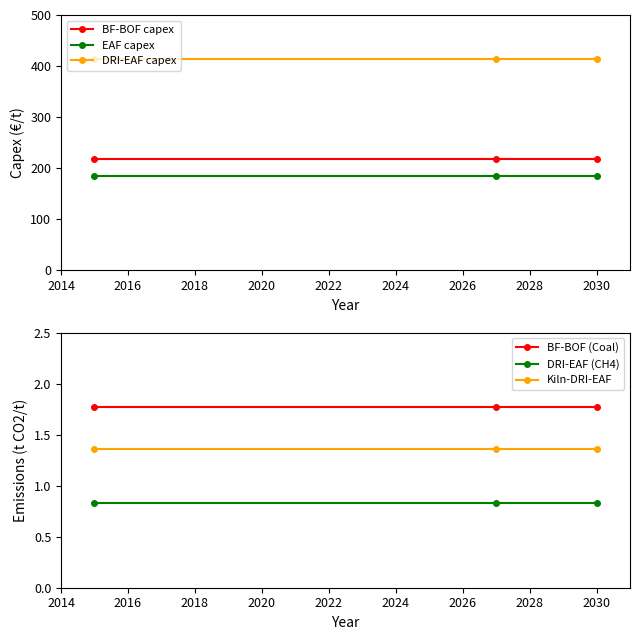

What is the value of the EAF capex point at the 1st from the left?

184.0